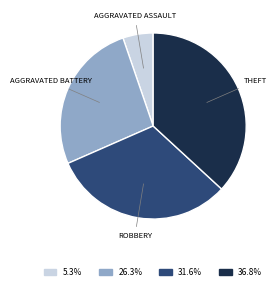

How many segments does this pie chart have?

4